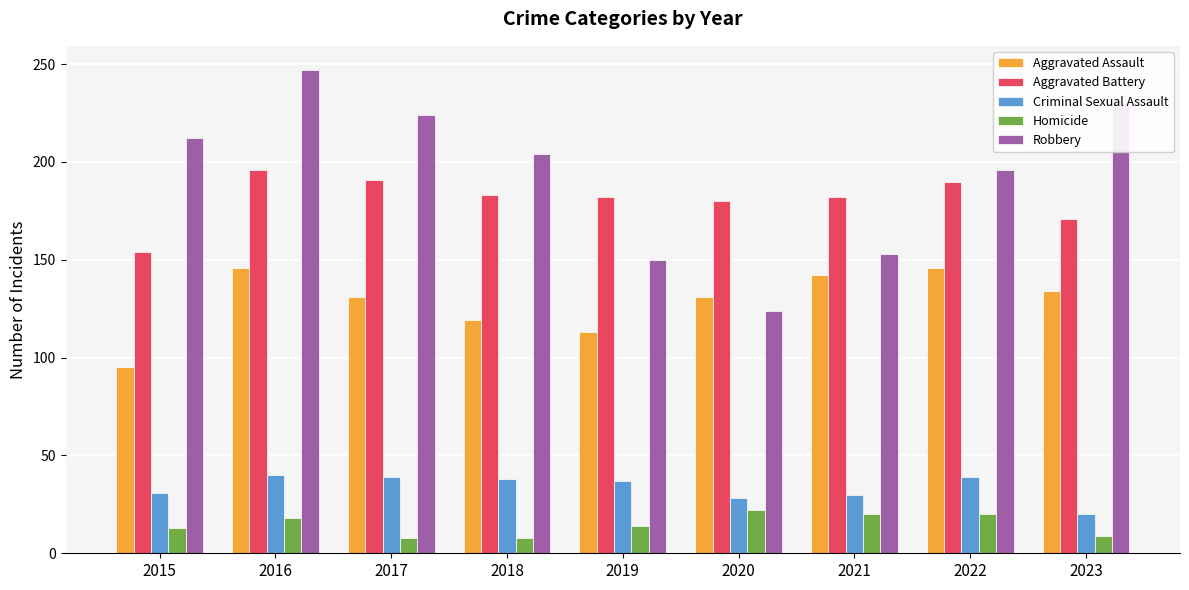

Is it true that Aggravated Assault equals 131 at 2020?

True